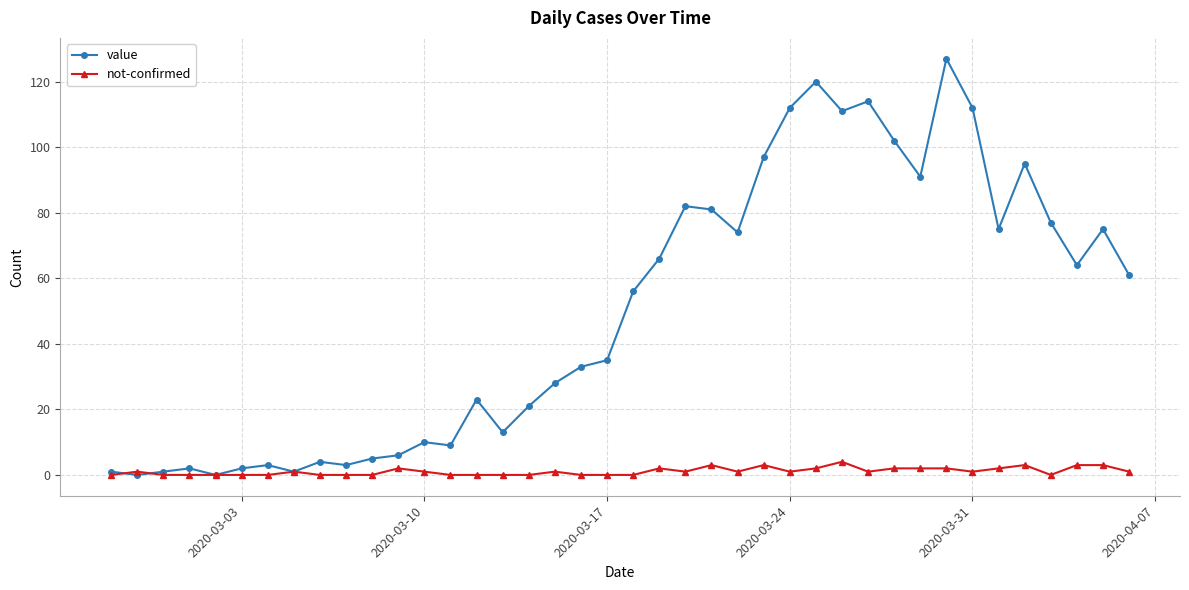

What is the maximum value for not-confirmed?

4